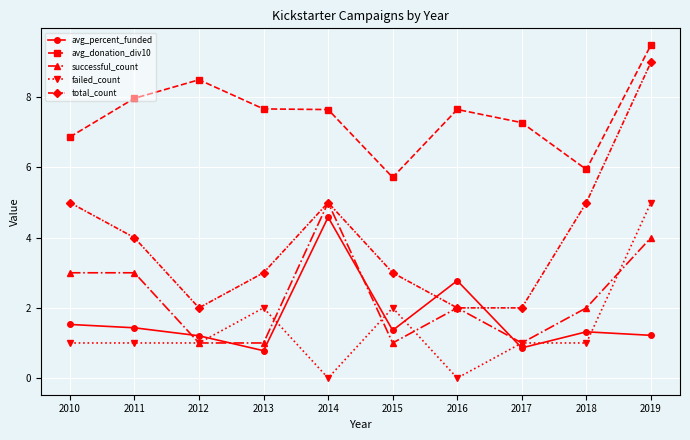

What is the value of the avg_donation_div10 point at the 4th from the left?

7.7